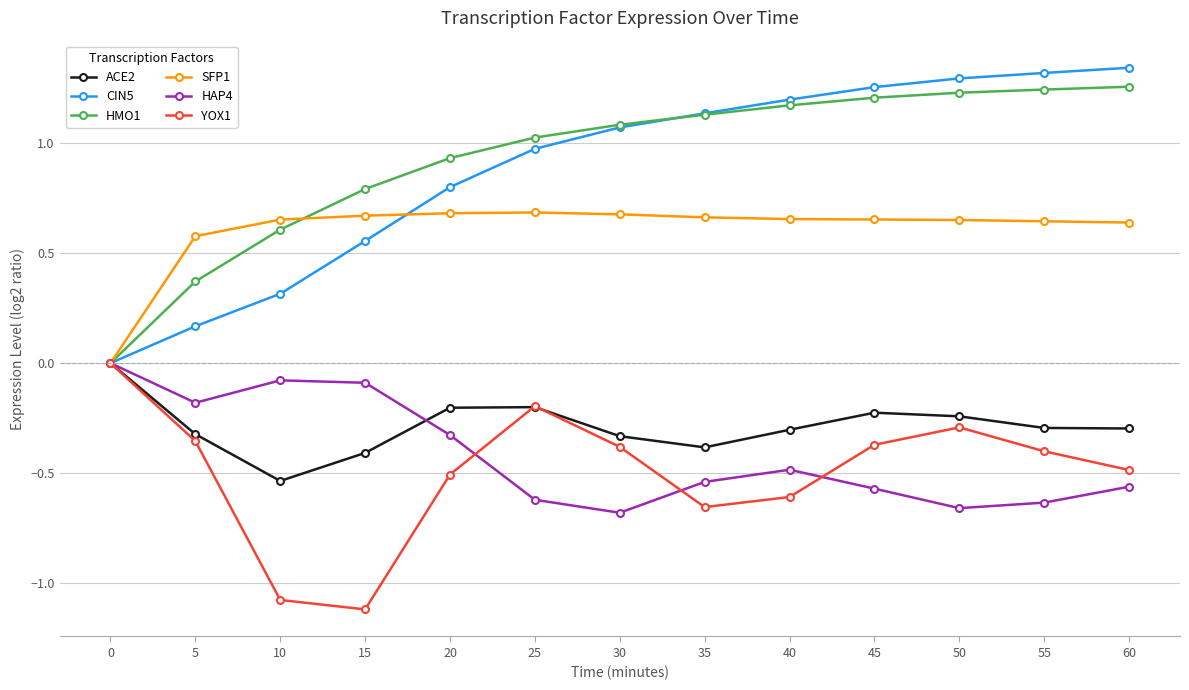

What is the smallest value displayed?

-1.1